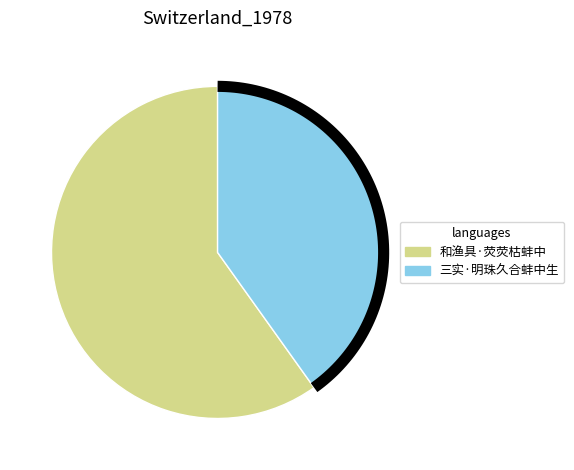

True or false: 三实·明珠久合蚌中生 accounts for 40% of the total.

True